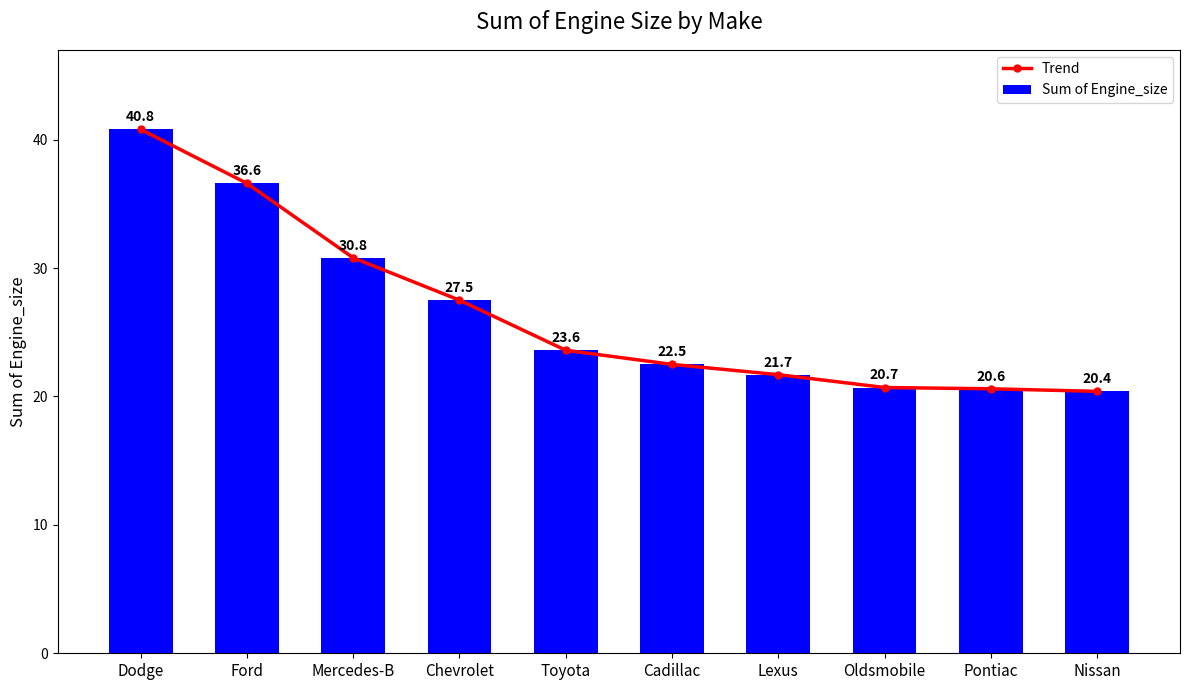

Reading right to left, what are all the values shown in this chart?

Trend: 20.4	20.6	20.7	21.7	22.5	23.6	27.5	30.8	36.6	40.8
Sum of Engine_size: 20.4	20.6	20.7	21.7	22.5	23.6	27.5	30.8	36.6	40.8